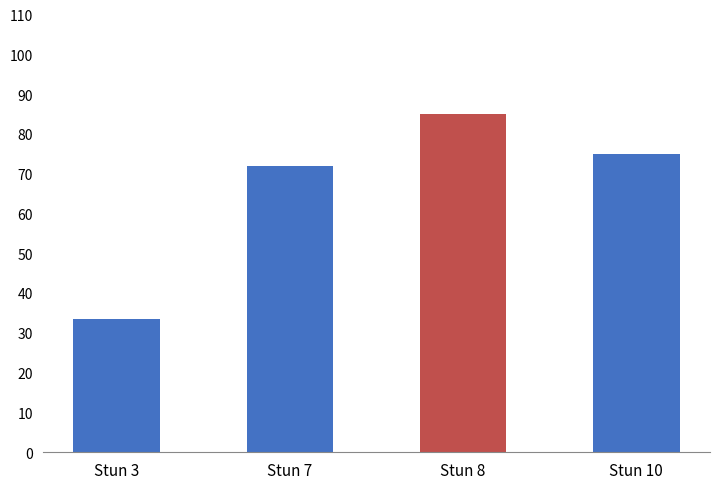

List the labels in order of value, smallest first.

Stun 3, Stun 7, Stun 10, Stun 8